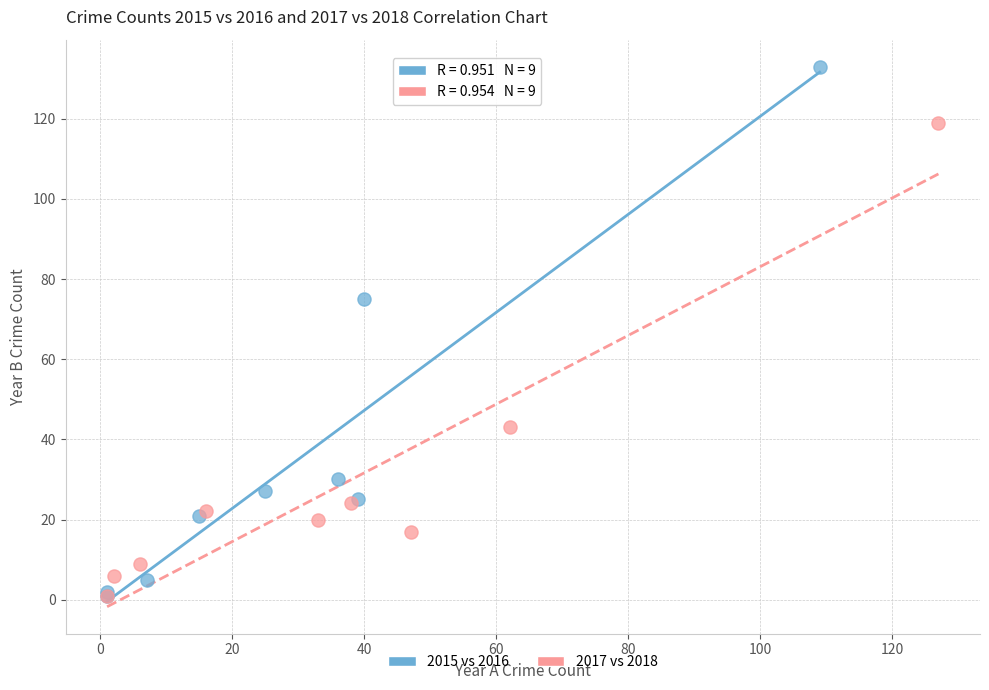

Which series contains the highest Y value?

2015 vs 2016